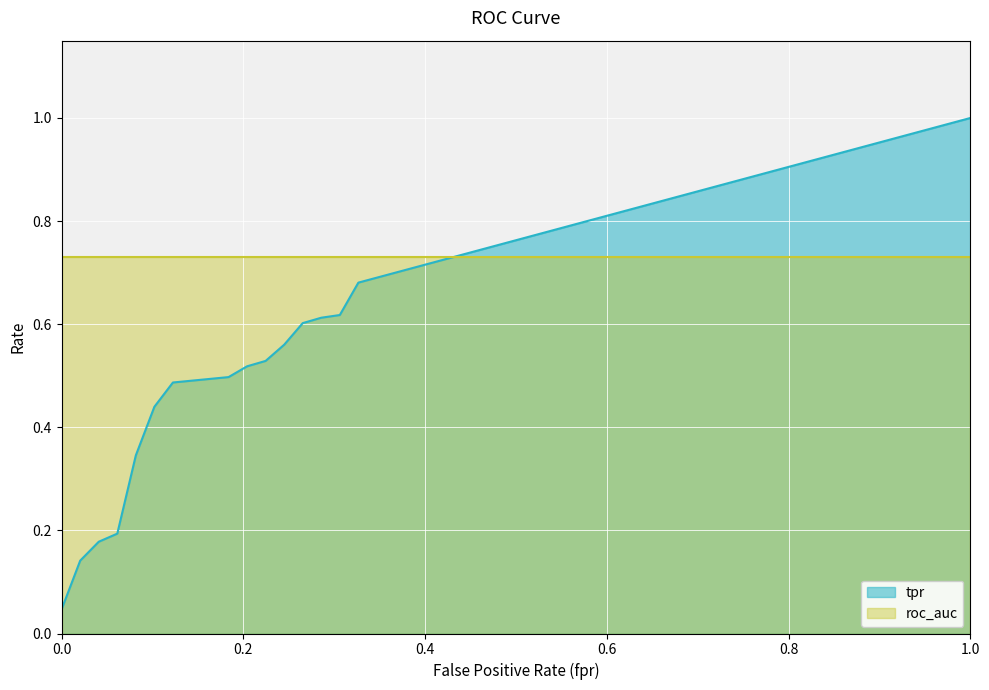

What is the average value?

0.5